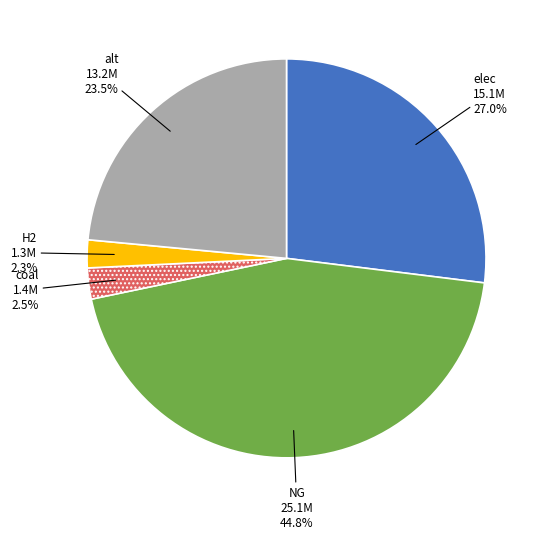

What is the largest slice in the pie chart?

NG